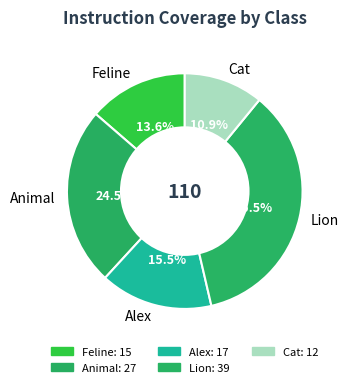

What is the ratio of the value at Animal to the value at Lion?

0.7